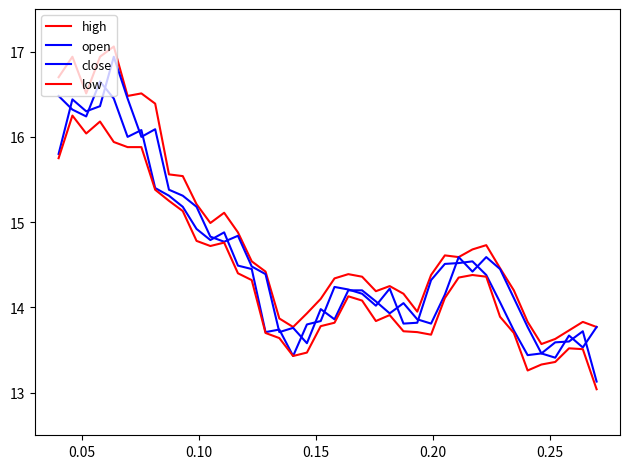

How many lines are shown in the chart?

4